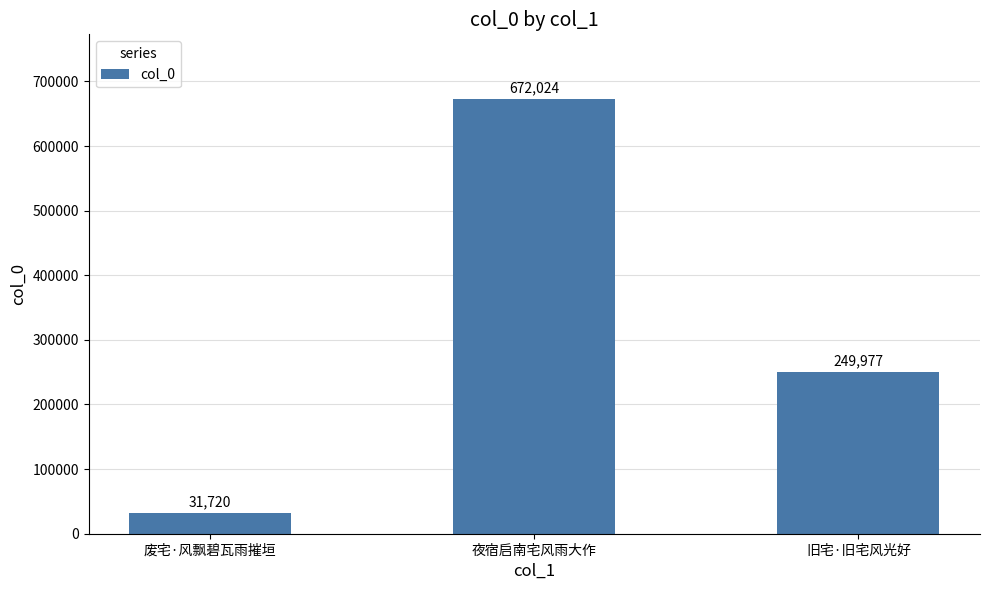

How many series are shown in this chart?

1